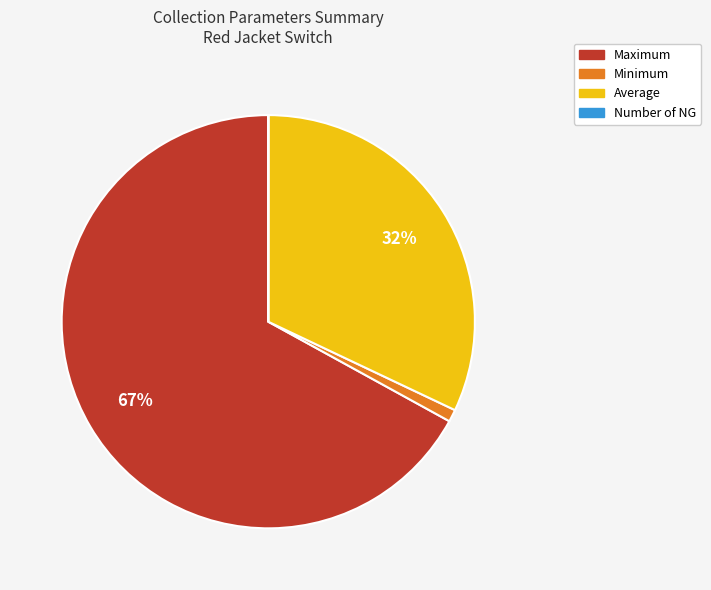

What is the ratio of the value at Average to the value at Maximum?

0.5